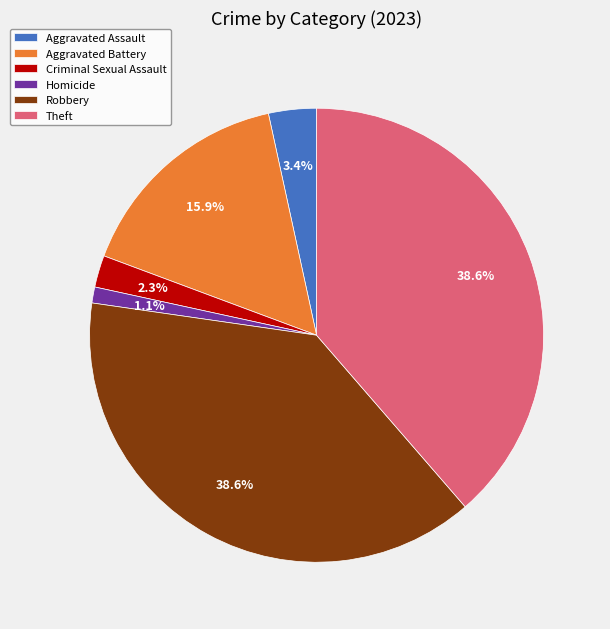

Does Criminal Sexual Assault account for over 50% of the chart?

No